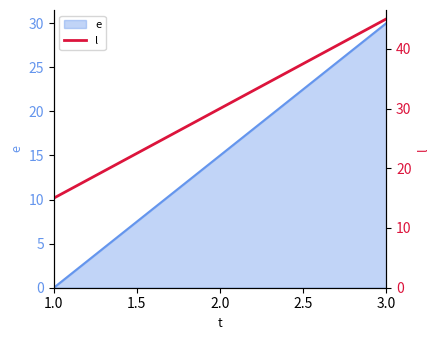

True or false: e has a value of -17 at 1.0.

False